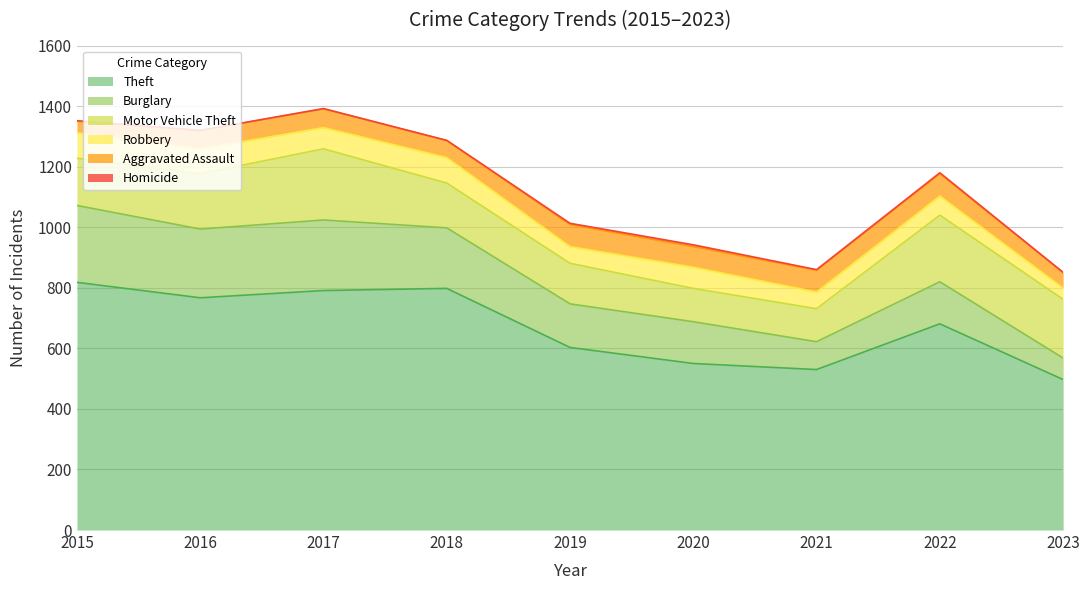

Is the value of Aggravated Assault at 2018 greater than the value of Motor Vehicle Theft at 2023?

No